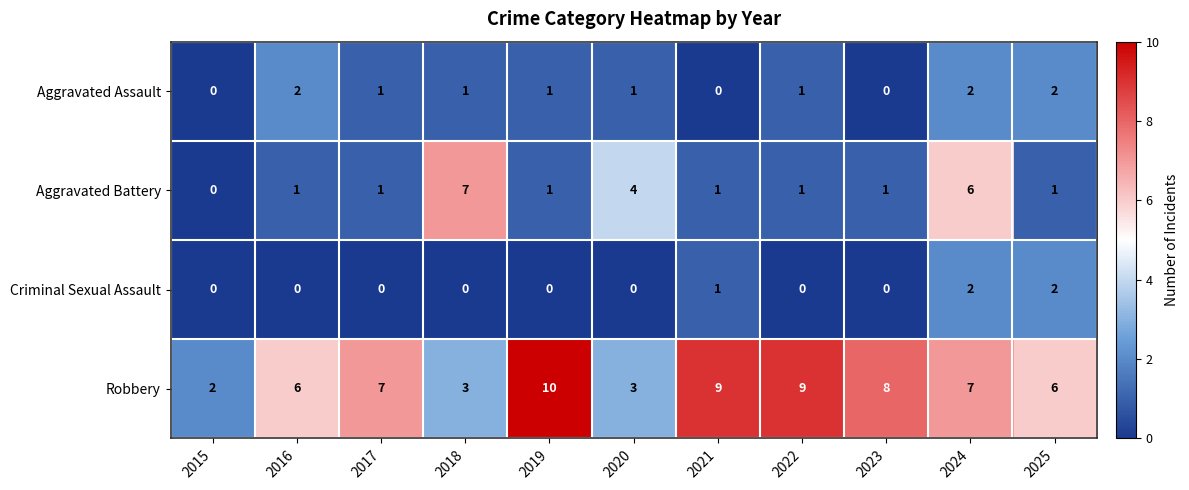

What is the sum of all Criminal Sexual Assault values?

5